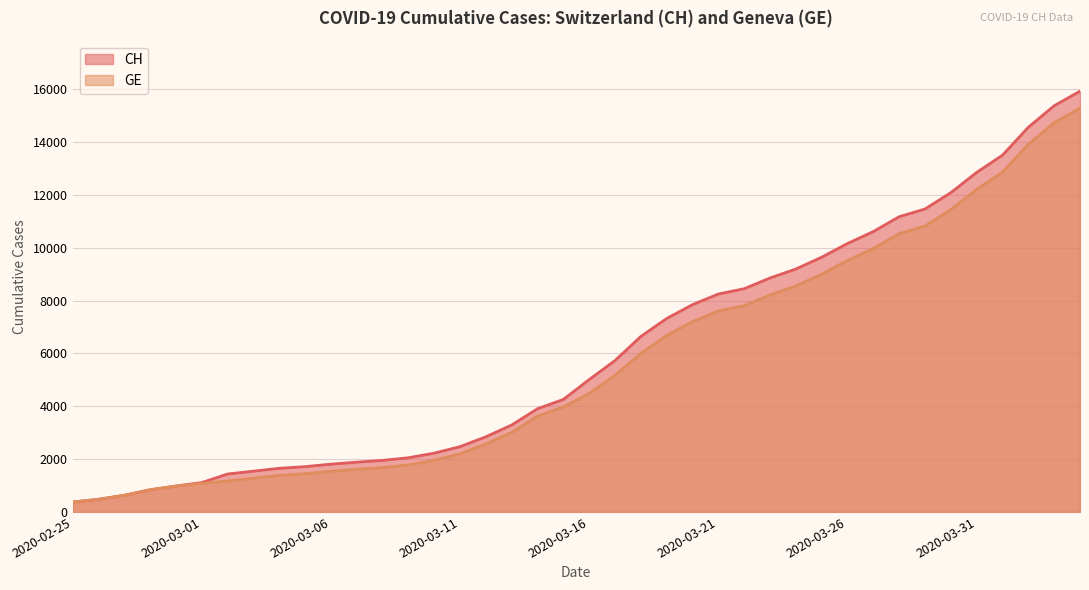

What is the minimum value shown in the chart?

375